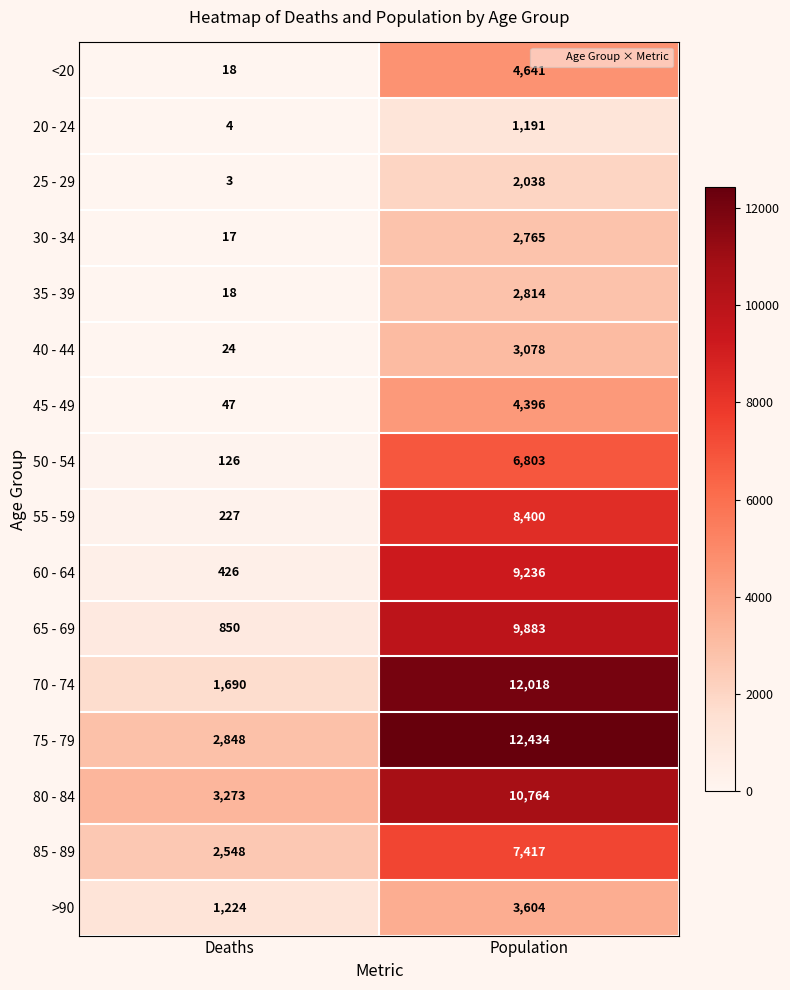

What is the maximum value for 25 - 29?

2038